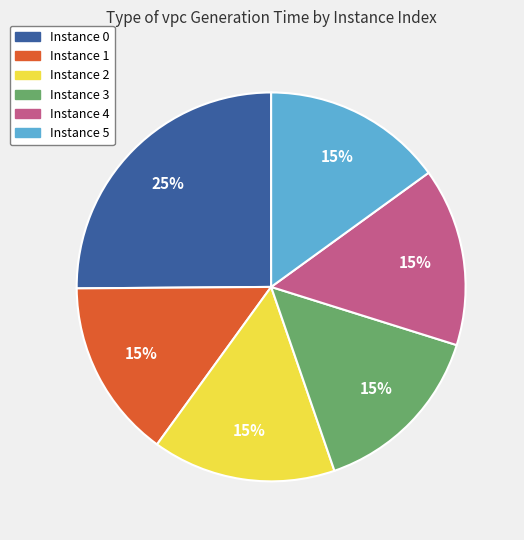

To the nearest percent, what is the average slice percentage?

17%